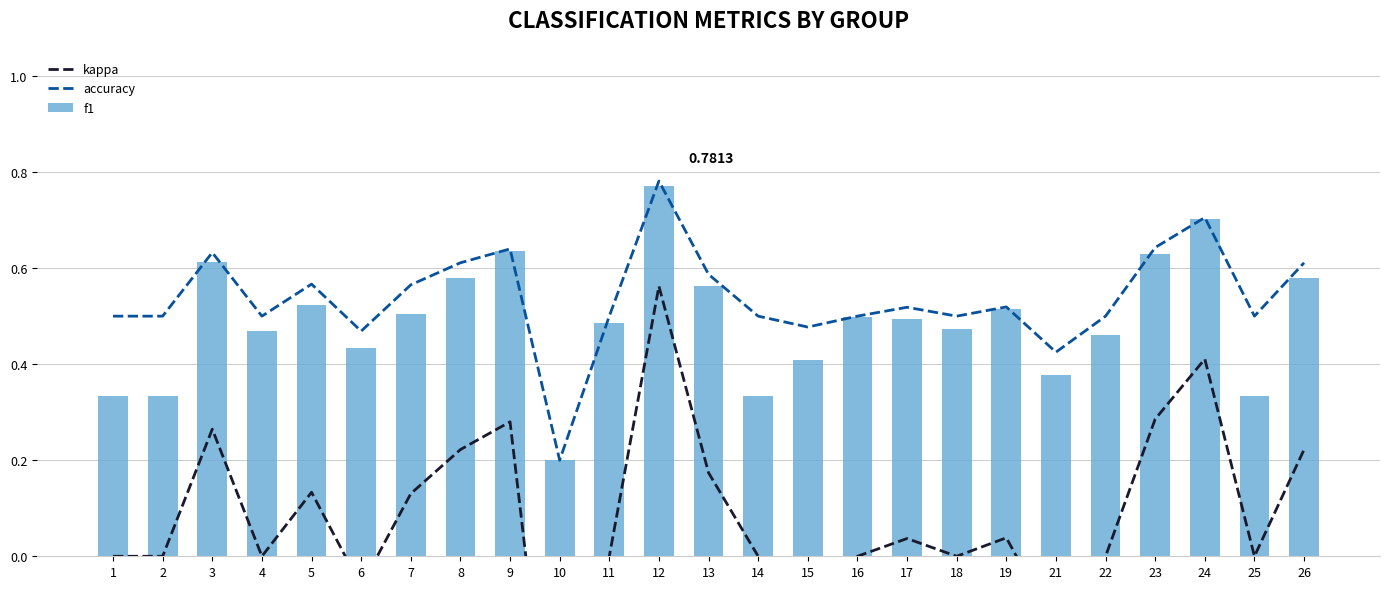

What is the difference between the maximum and second lowest values in the kappa series?

0.7